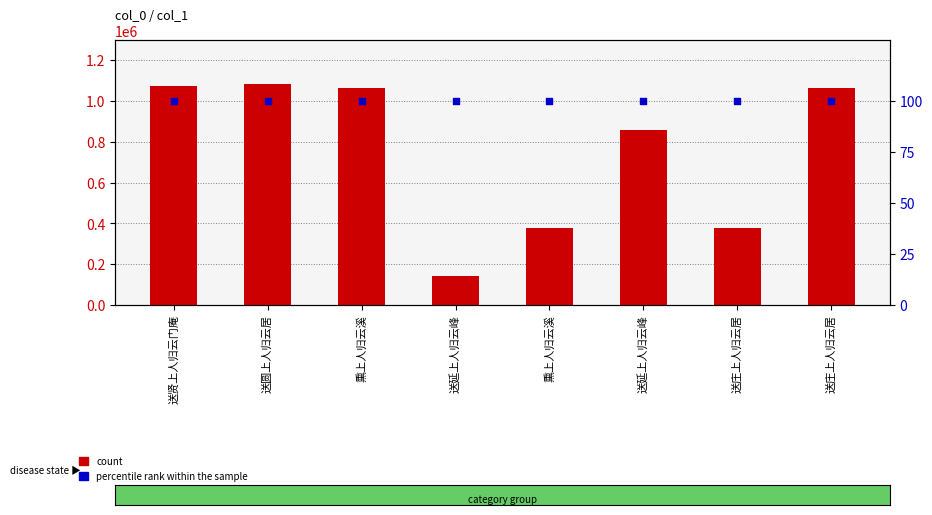

At how many categories does at least one series exceed 1074175?

1